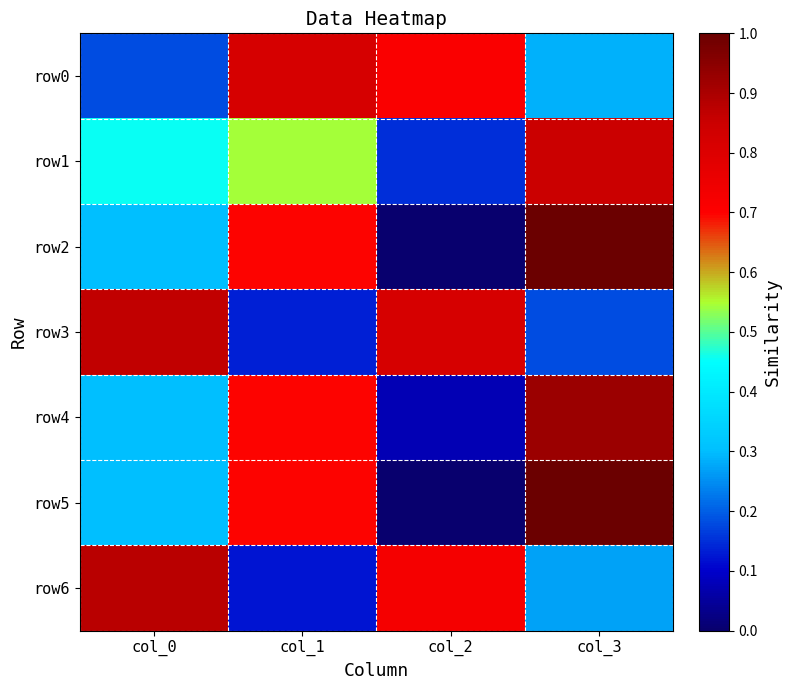

Reading left to right, list all the values displayed in this chart.

row0: col_0=0.2	col_1=0.8	col_2=0.7	col_3=0.3
row1: col_0=0.5	col_1=0.5	col_2=0.2	col_3=0.8
row2: col_0=0.3	col_1=0.7	col_2=0.0	col_3=1.0
row3: col_0=0.9	col_1=0.1	col_2=0.8	col_3=0.2
row4: col_0=0.3	col_1=0.7	col_2=0.1	col_3=0.9
row5: col_0=0.3	col_1=0.7	col_2=0.0	col_3=1.0
row6: col_0=0.9	col_1=0.1	col_2=0.7	col_3=0.3